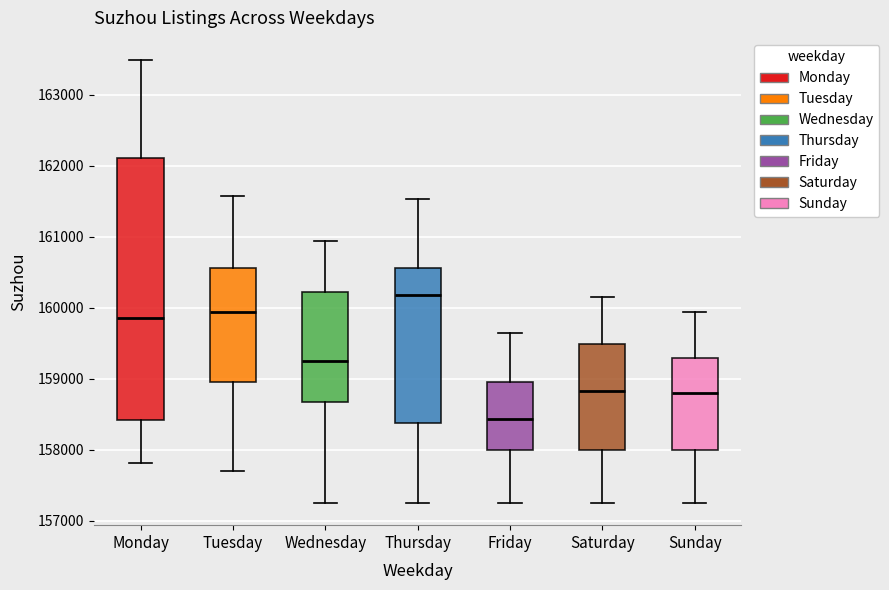

Which box has the highest median line?

Thursday